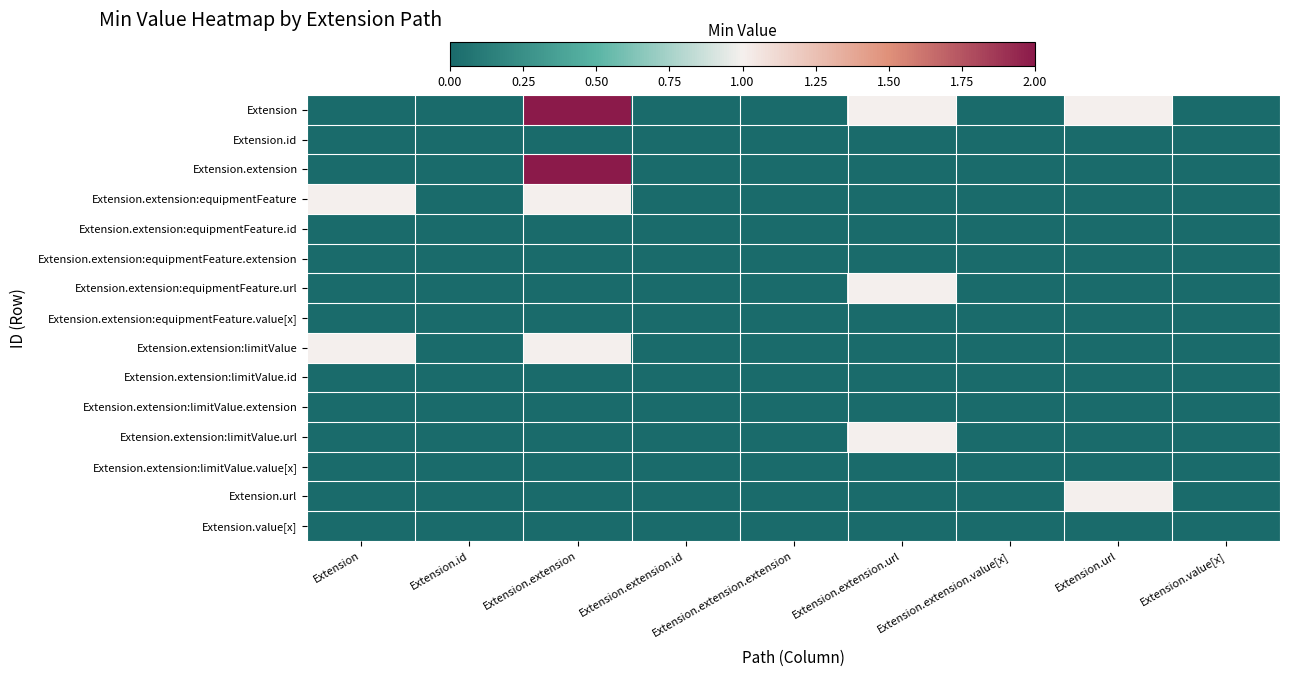

What is the total value across all series at Extension.extension?

6